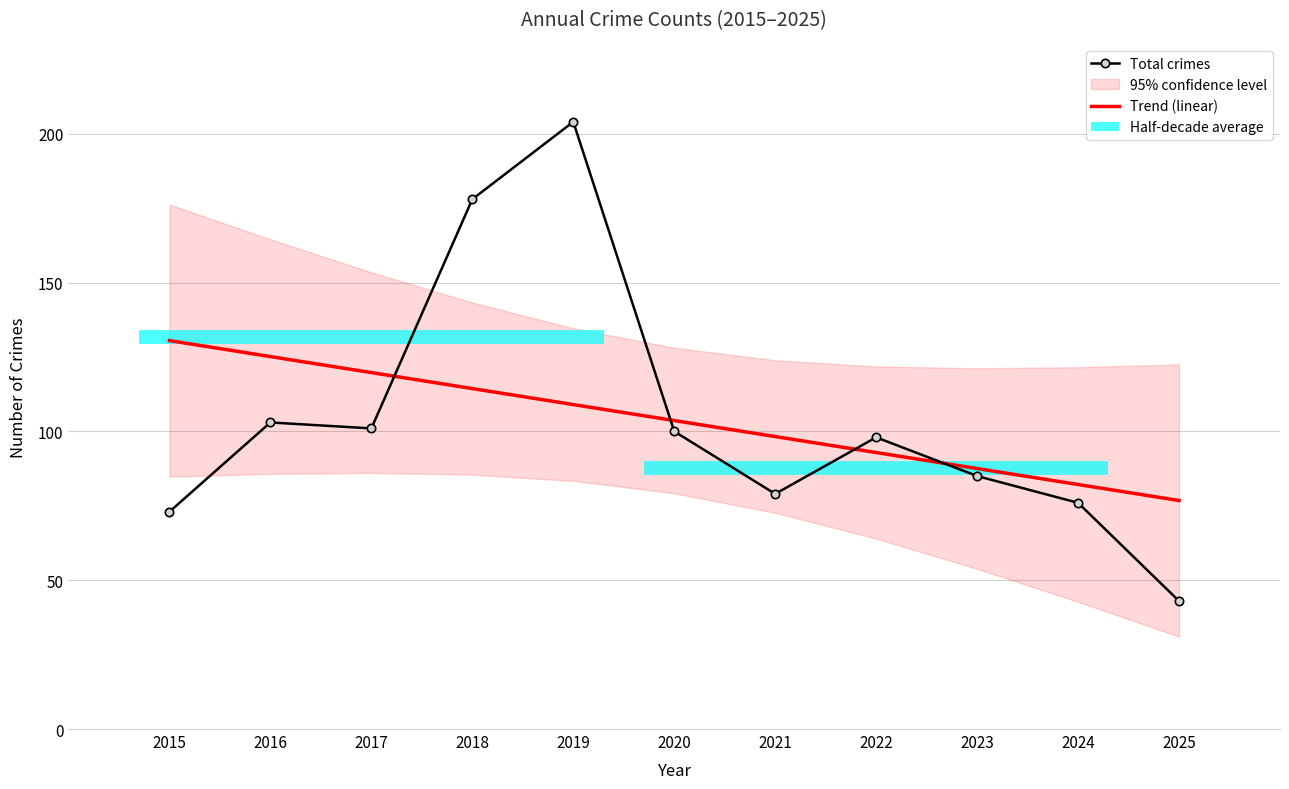

What is the difference between the Trend (linear) values at 2022 and 2017?

26.9